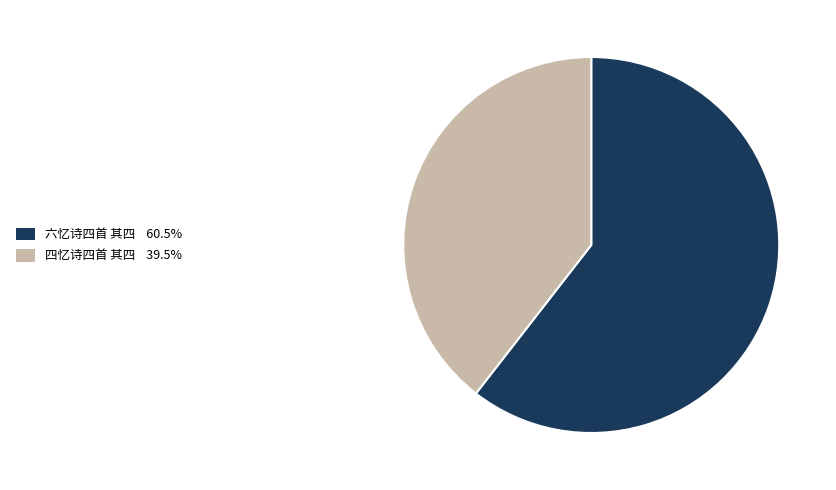

Is the sum of 六忆诗四首 其四 60.5% and 四忆诗四首 其四 39.5% greater than half?

Yes